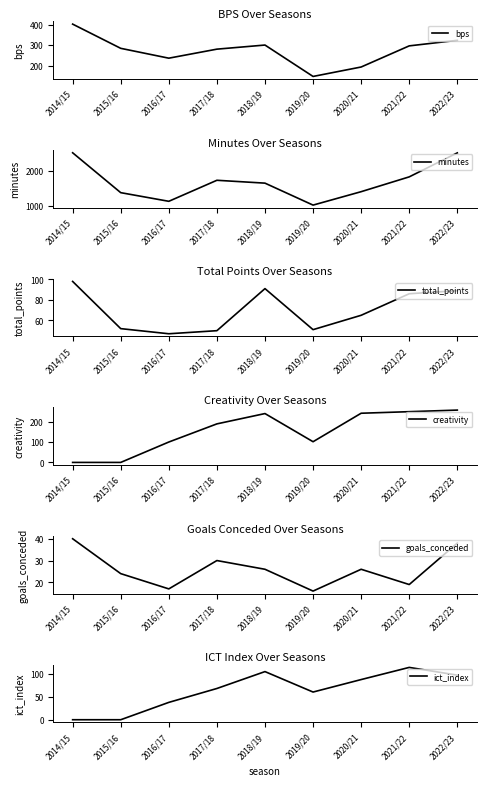

What is the average value of the total_points series?

70